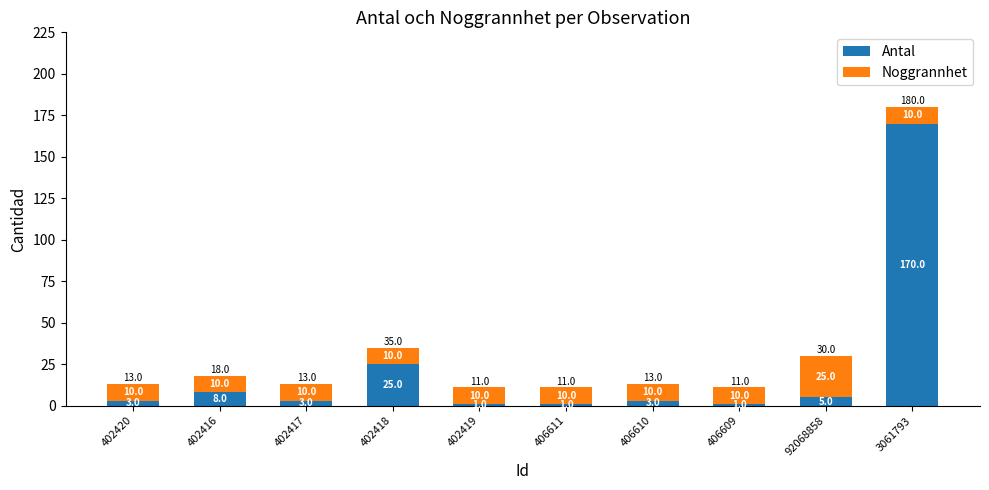

What is the total value across all series at 402418?

35